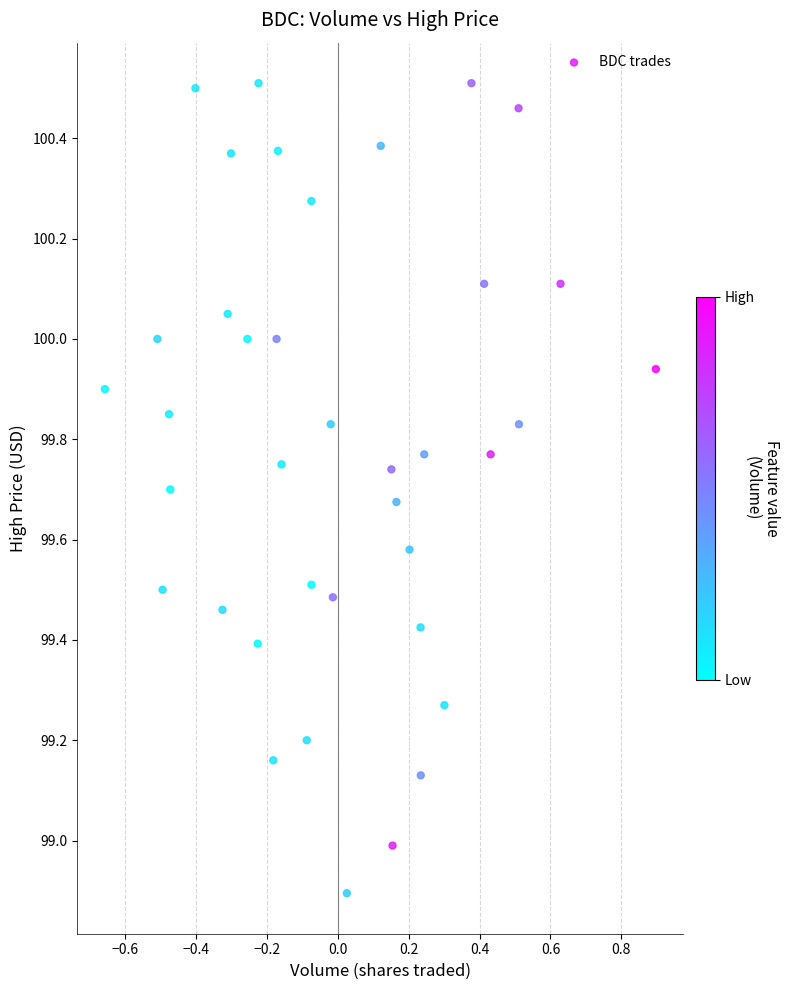

What is the range of X values (max minus min)?

1.6